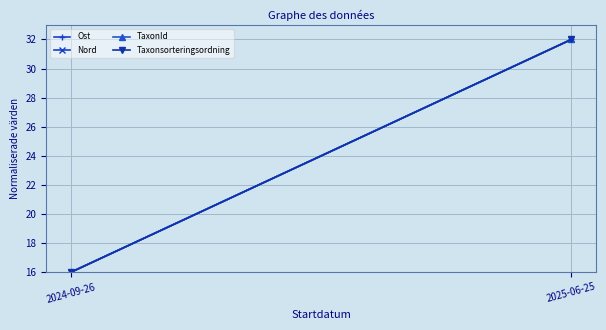

What is the highest value of the TaxonId series?

32